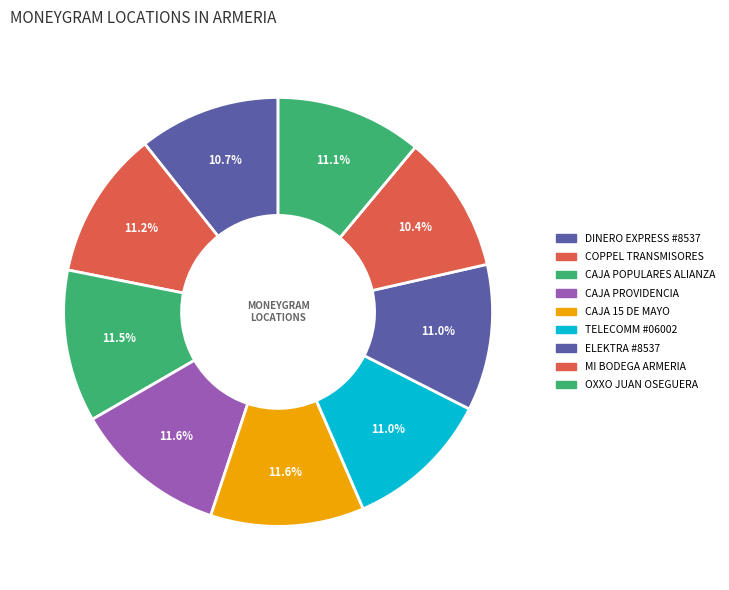

Is there any slice that represents more than half of the pie?

No